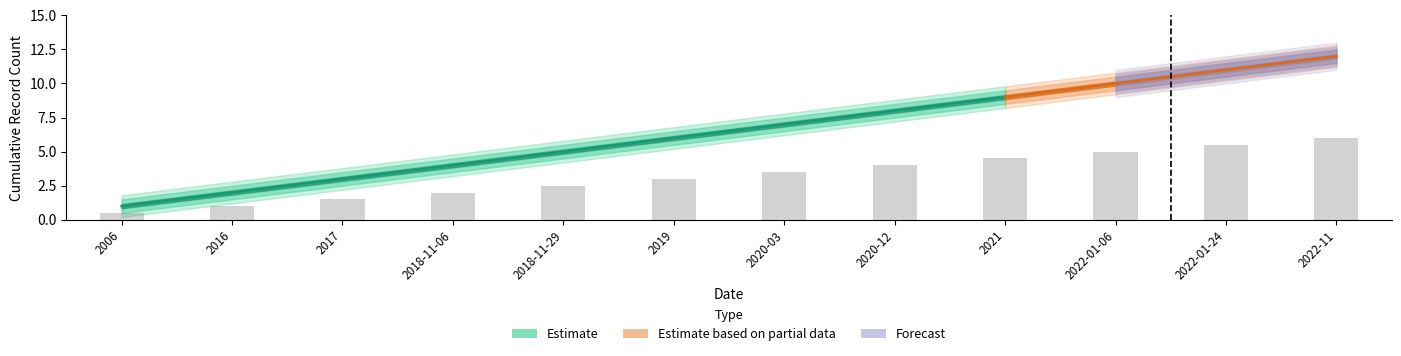

Is the value of Upper Bound at 2018-11-29 greater than the value of Cumulative Count at 2018-11-06?

Yes